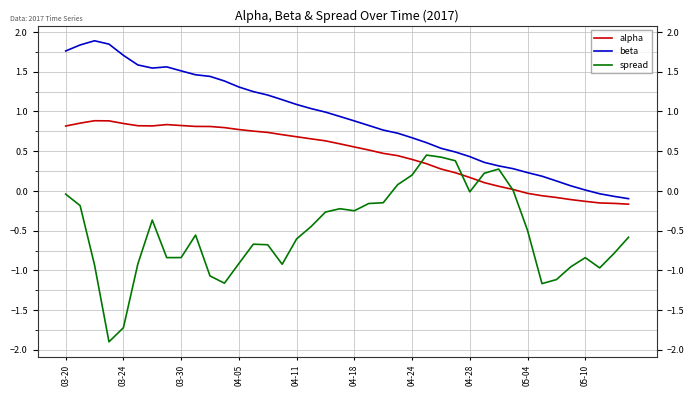

Rank the series by their maximum value, from lowest to highest.

spread, alpha, beta